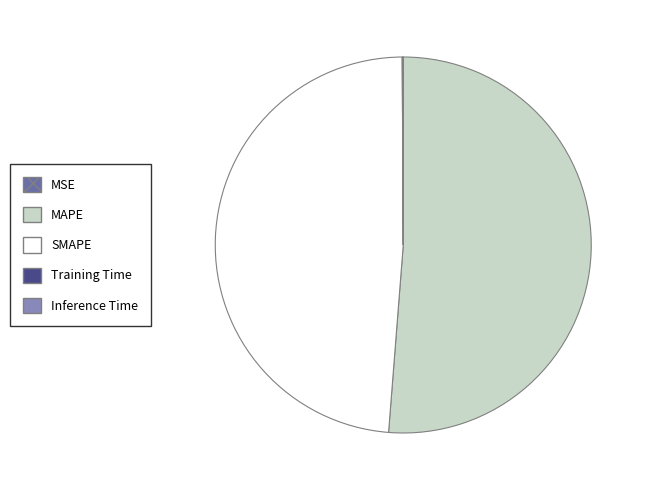

What is the largest slice in the pie chart?

MAPE